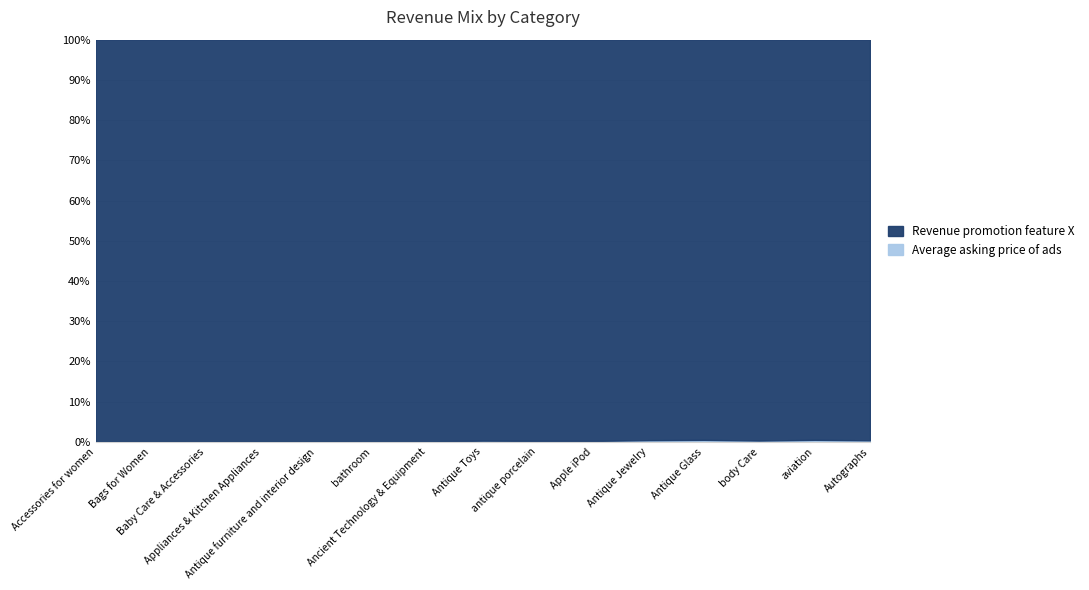

What position from the left is Antique Toys?

8